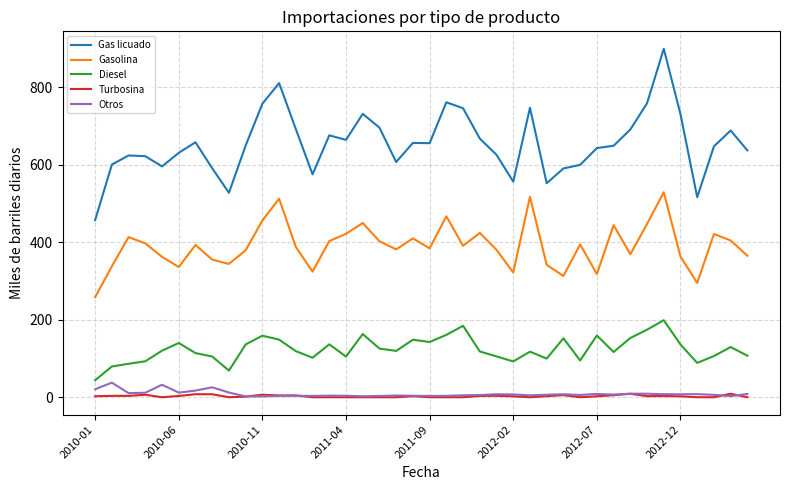

True or false: Gasolina and Otros cross at least once.

False